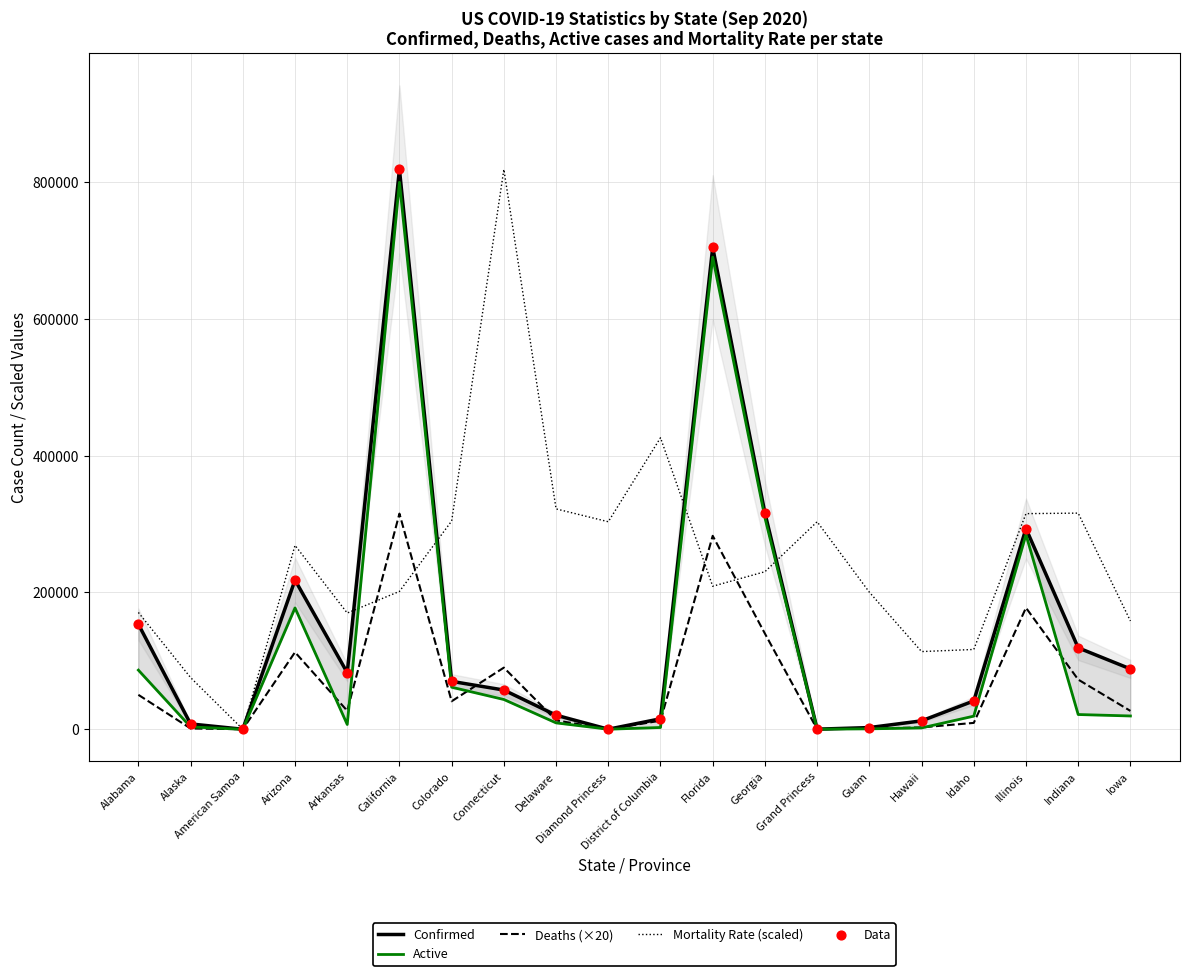

Which series has the widest spread of Y values?

Confirmed